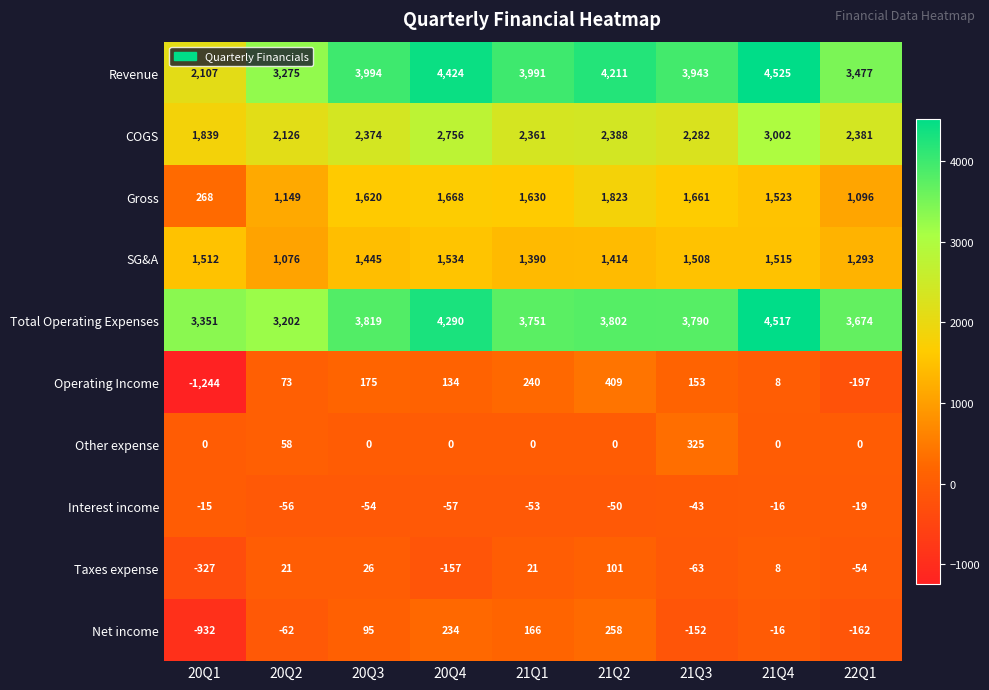

Which category has the lowest value in the Revenue series?

20Q1